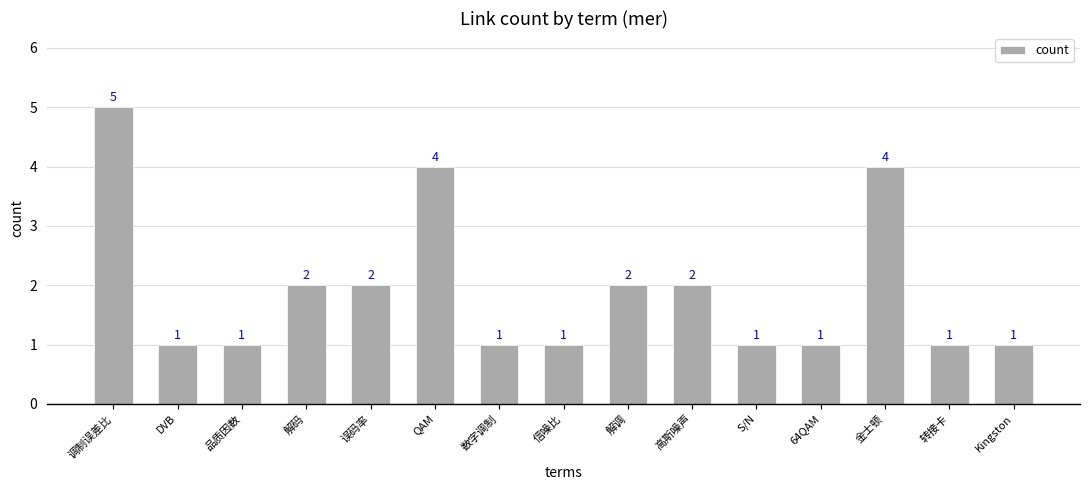

Reading left to right, list all the values displayed in this chart.

5	1	1	2	2	4	1	1	2	2	1	1	4	1	1